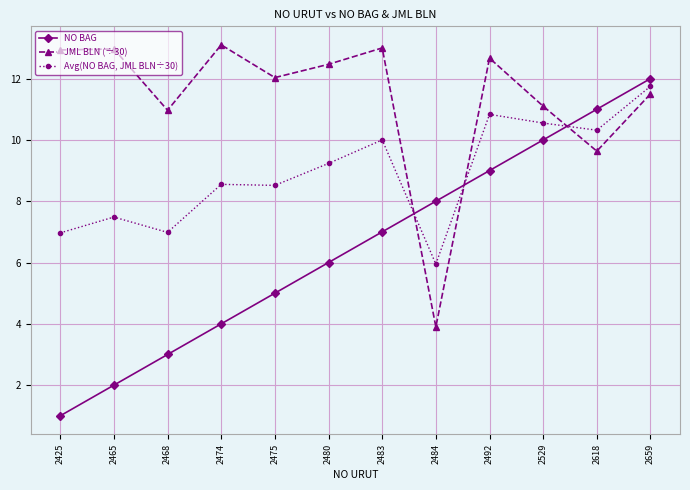

At how many categories does at least one series exceed 5?

12